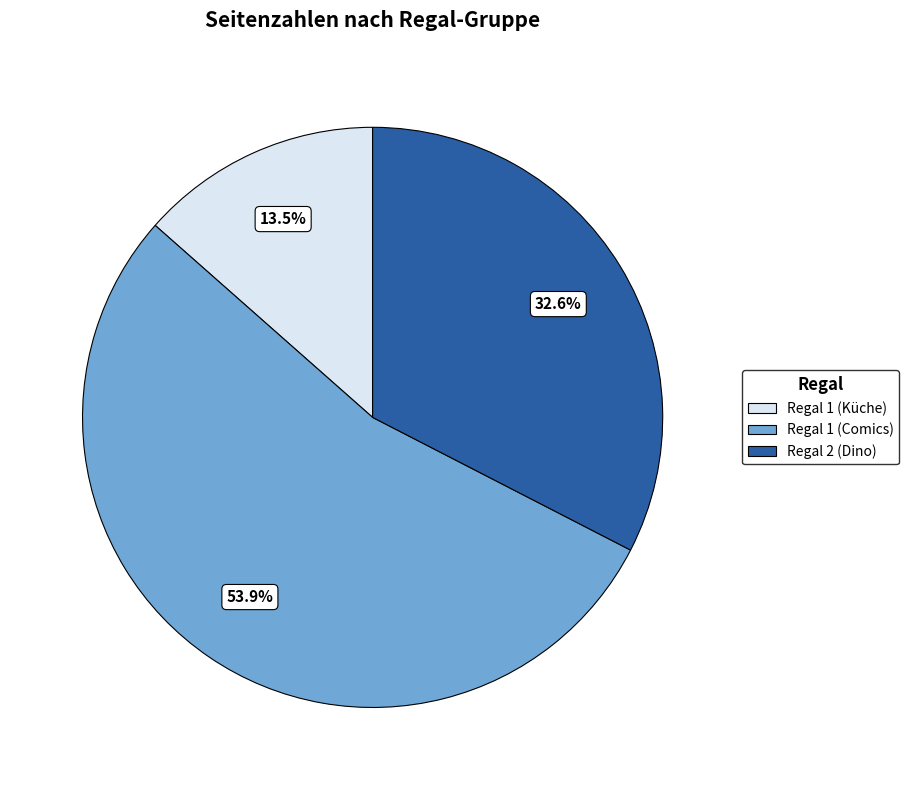

Does any single category account for the majority?

Yes